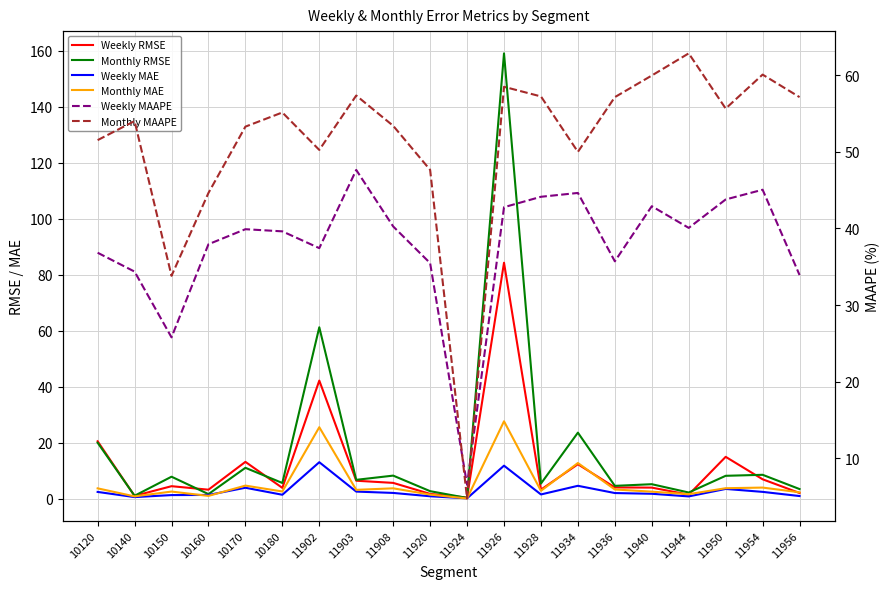

What is the total value across all series at 11944?

108.9